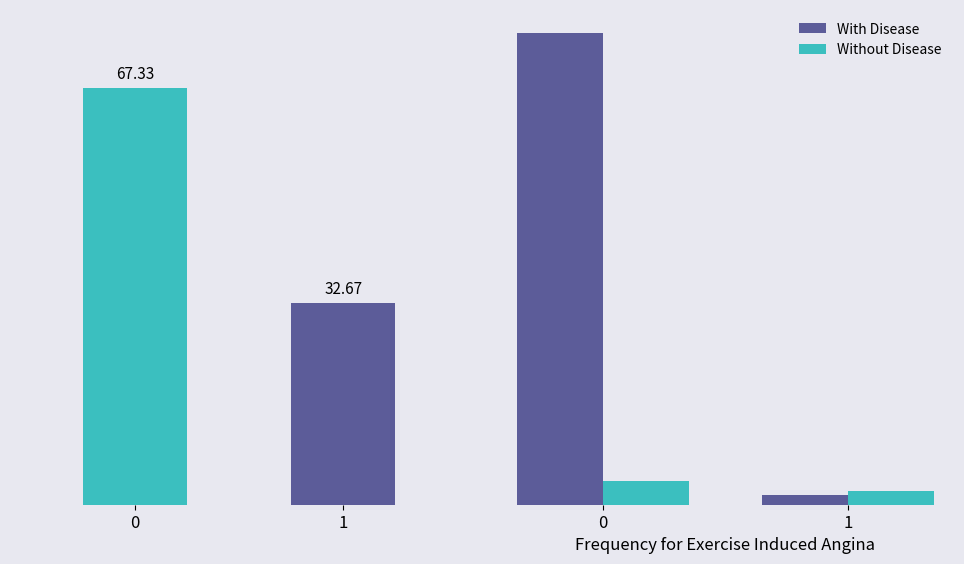

At how many categories does at least one series exceed 6903?

1